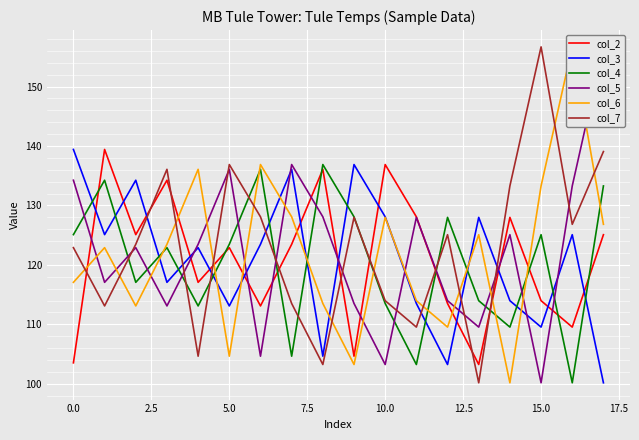

True or false: col_7 and col_3 cross at least once.

True